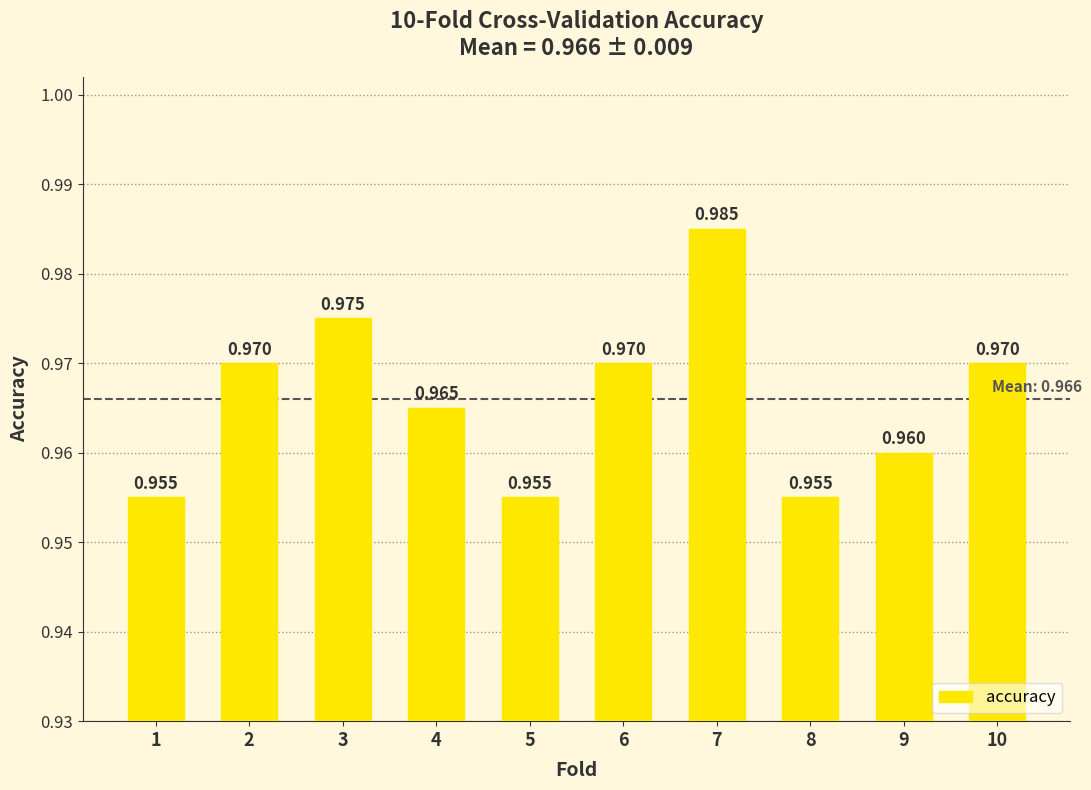

How many distinct data groups are displayed?

1